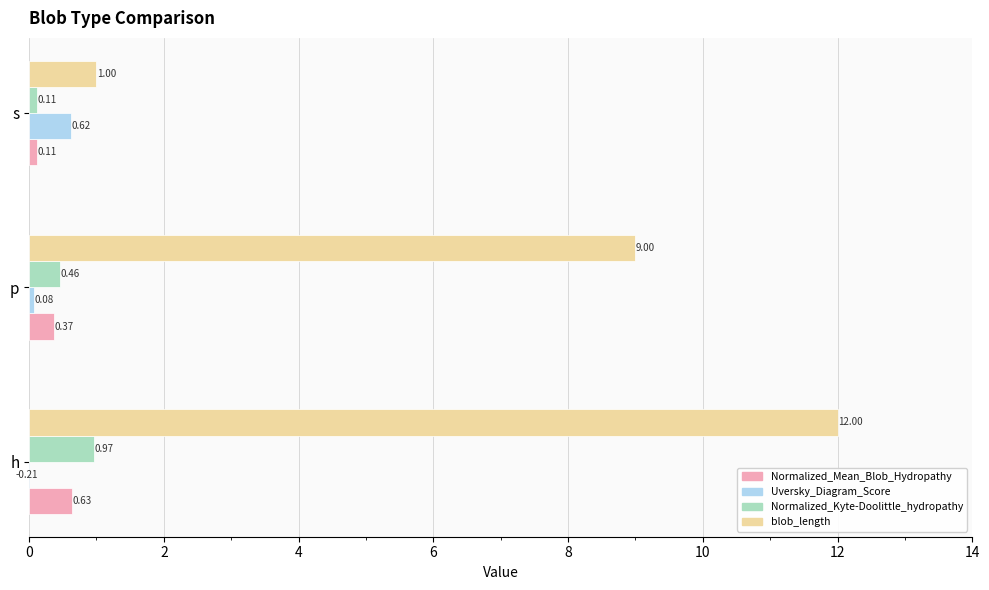

What are all the series names shown in the legend?

Normalized_Mean_Blob_Hydropathy, Uversky_Diagram_Score, Normalized_Kyte-Doolittle_hydropathy, blob_length